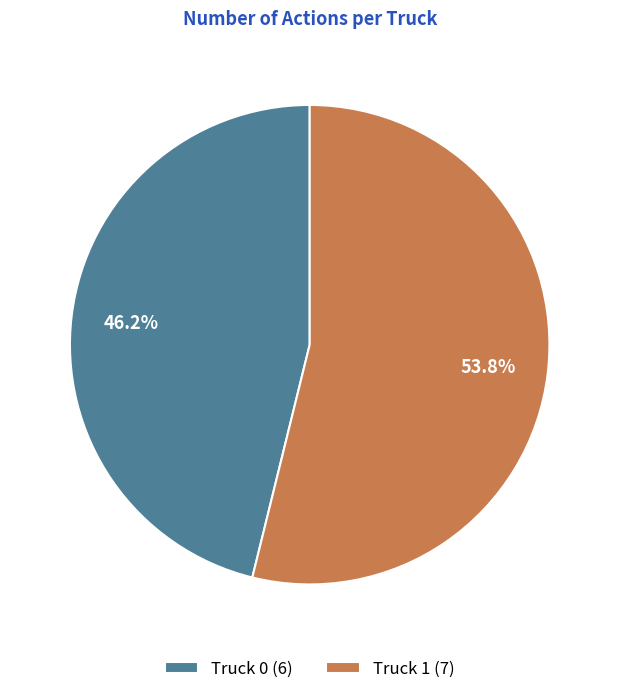

Which category has the biggest portion of the pie?

Truck 1